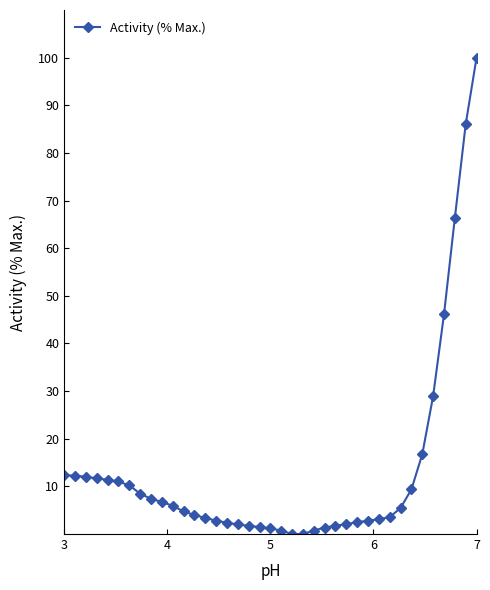

What is the maximum value shown in the chart?

100.0